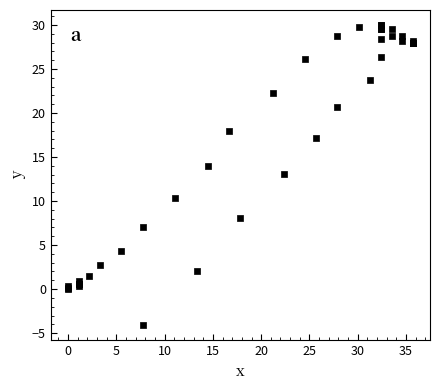

What Y value in the scatter plot is closest to 12?

13.1